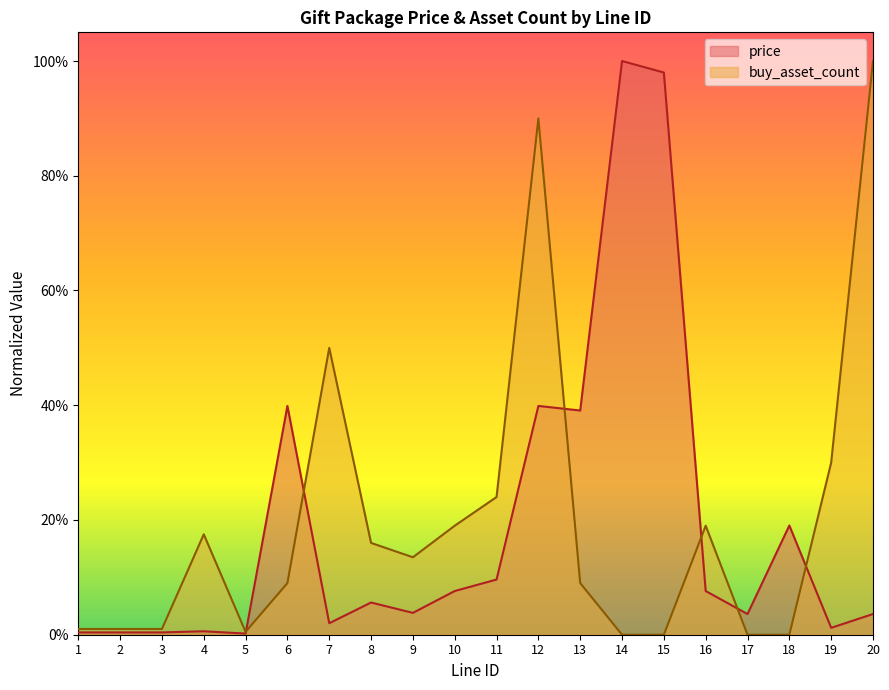

Where is buy_asset_count nearest to the value 0?

14